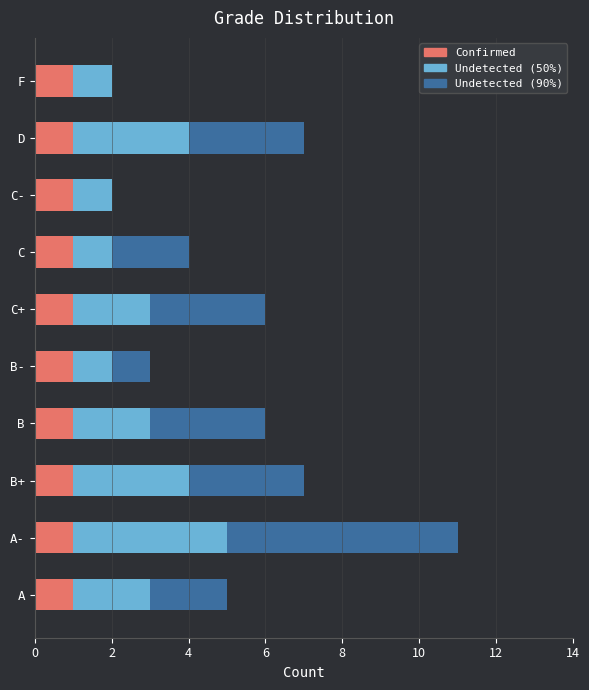

Is it true that Confirmed equals 1 at A?

True